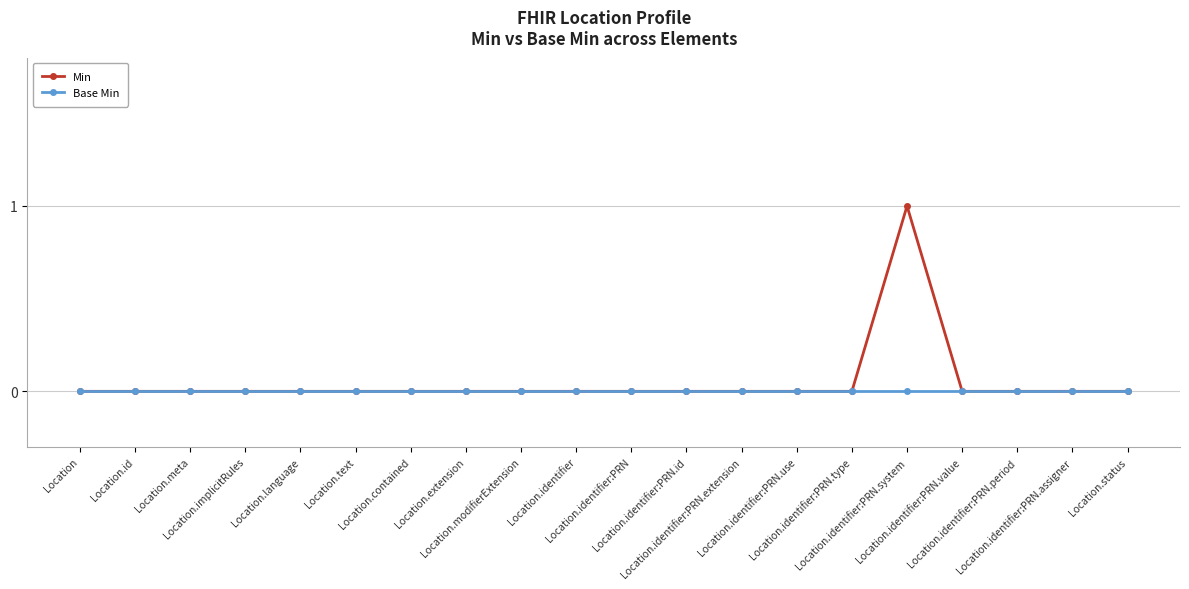

Rank the series by their average value, from highest to lowest.

Min, Base Min